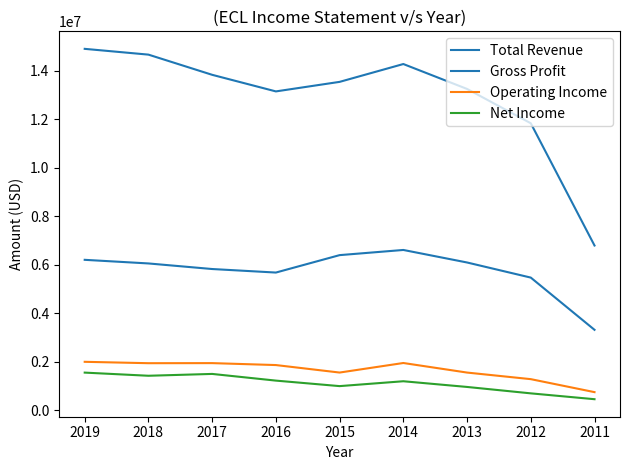

Does the chart have visible grid lines?

No